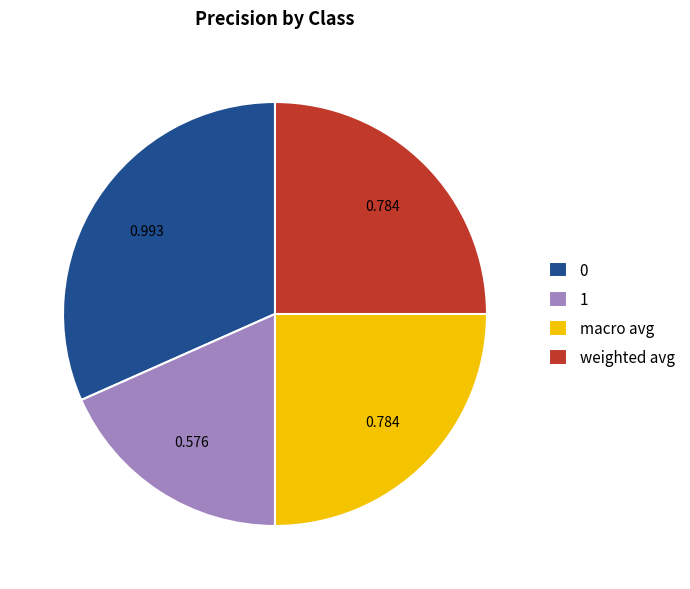

Does 1 represent more than half of the total?

No